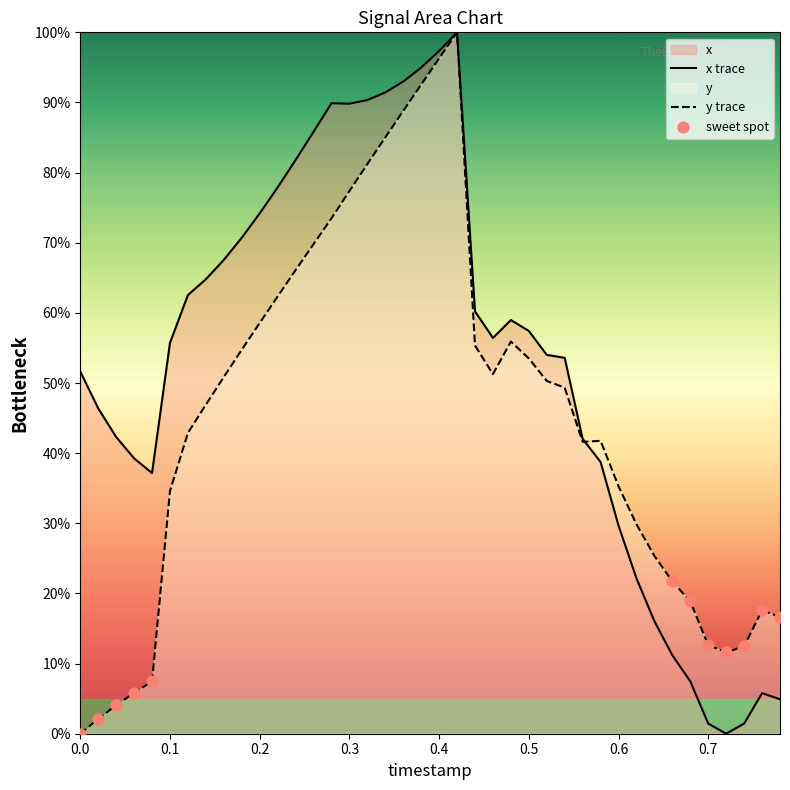

What is the maximum value for x trace?

100.0